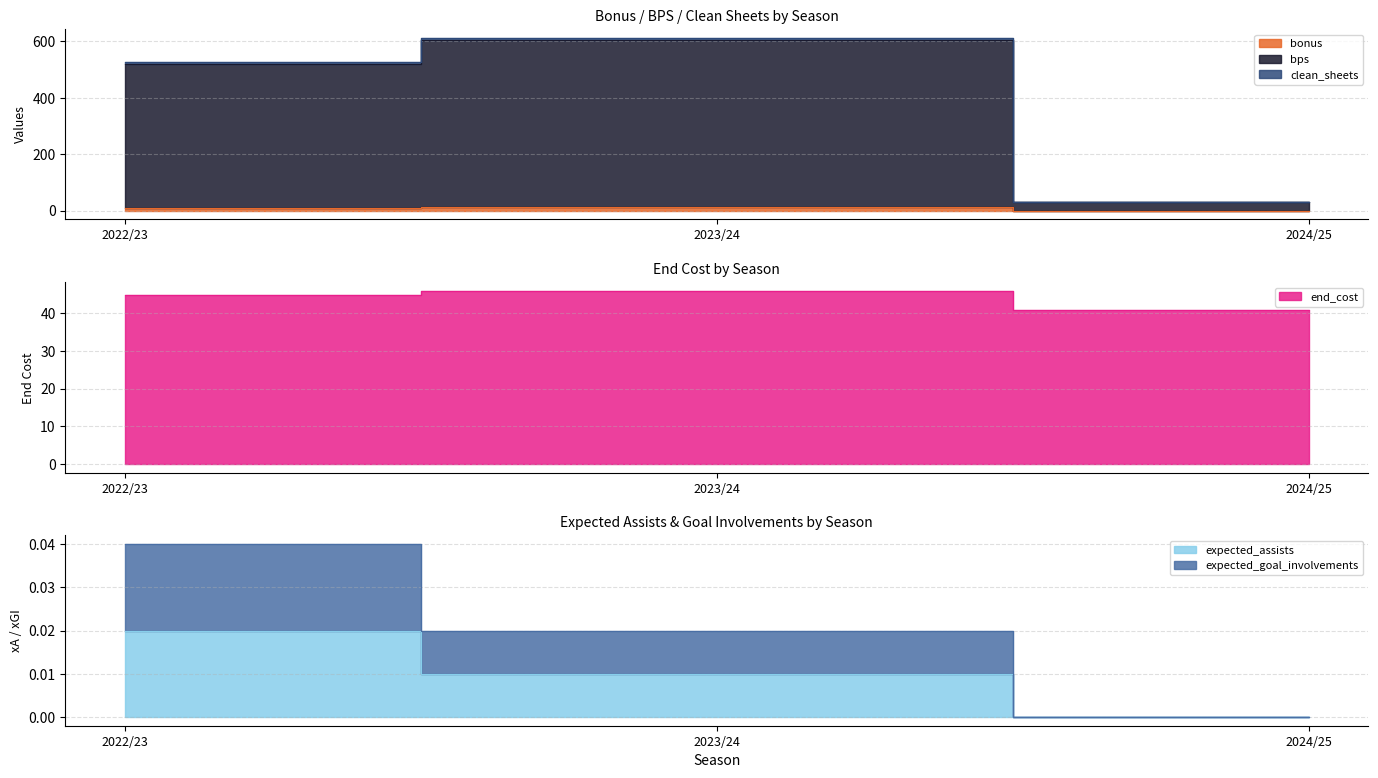

The expected_goal_involvements series shows 0.1 at 2022/23. True or false?

False